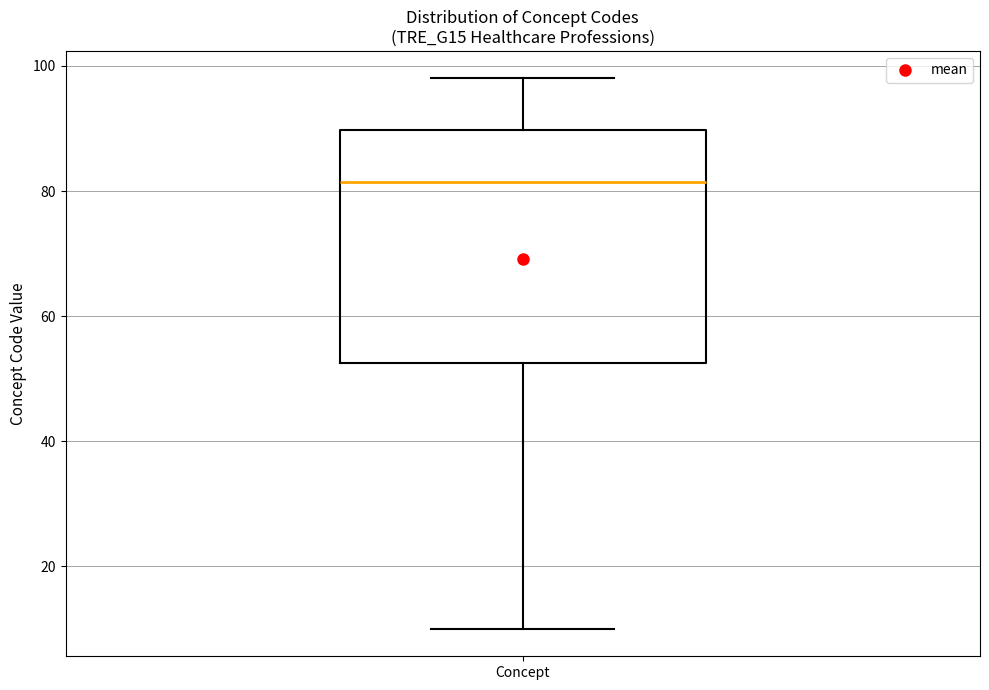

Transcribe this box plot: give where the median line is, the range the box spans, and where the two whiskers end, as read against the y-axis. The values are not printed on the chart, so give them approximately, as read against the axis.

median 82, box 52 to 90, whiskers 10 to 98